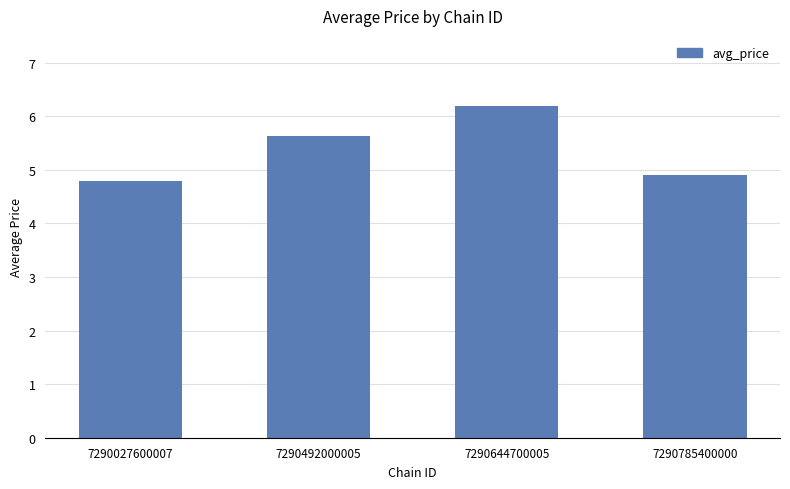

What is the value of the 1st bar from the left?

4.8